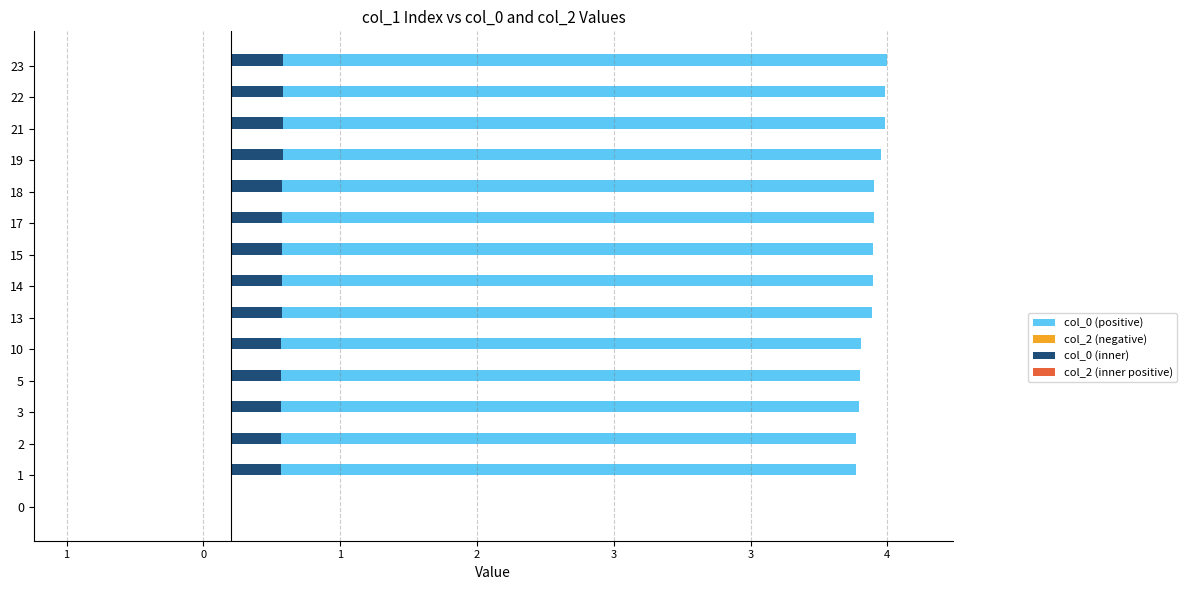

What is the average value of the col_2 (negative) series?

0.3